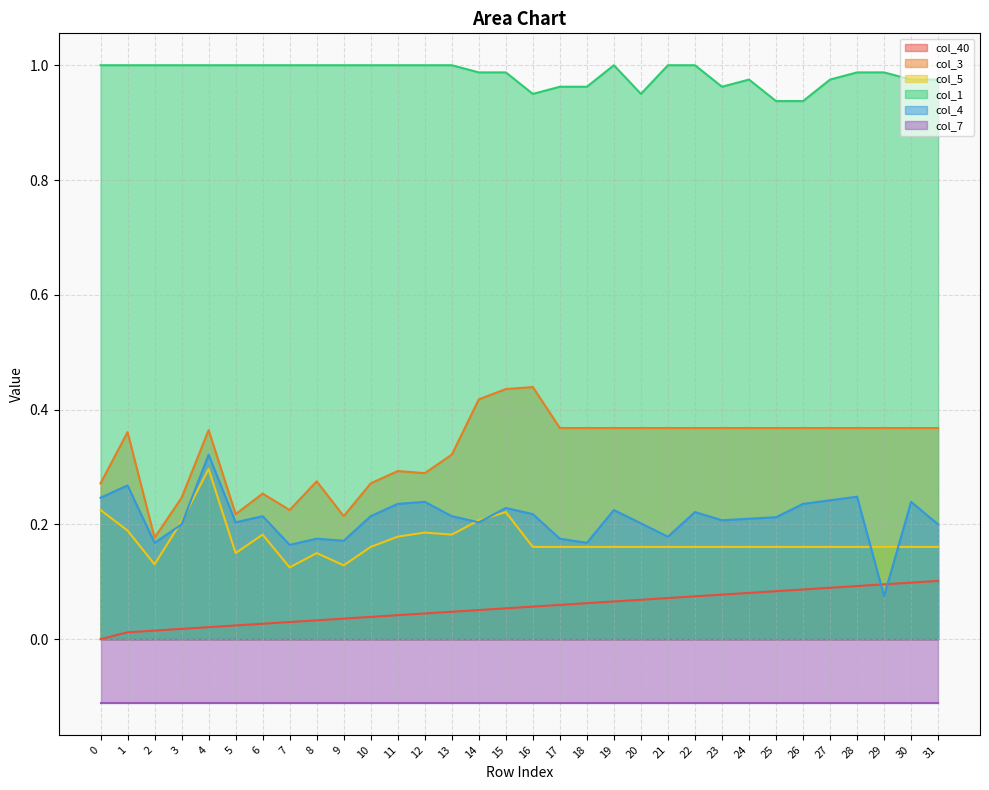

Is the value of col_4 at 8 greater than the value of col_40 at 13?

Yes